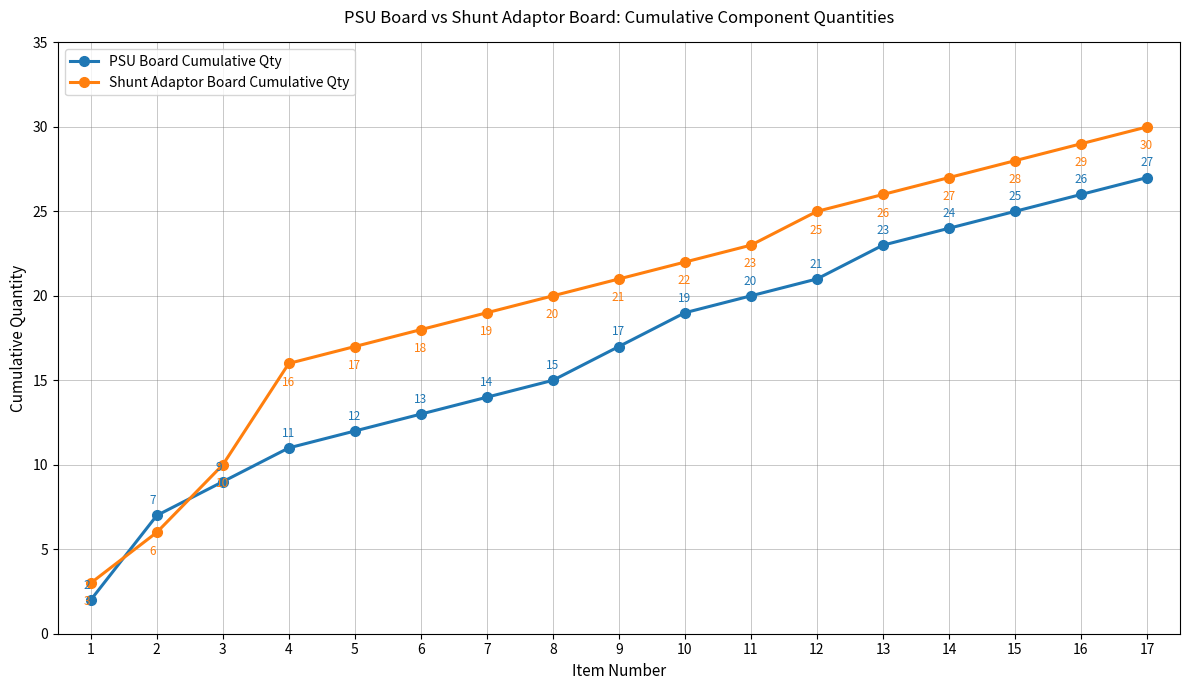

How many values in the PSU Board Cumulative Qty series are below 17?

8